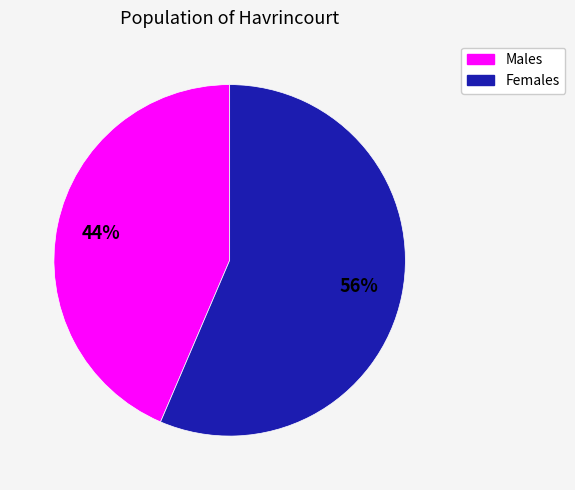

Count the number of slices in the pie.

2